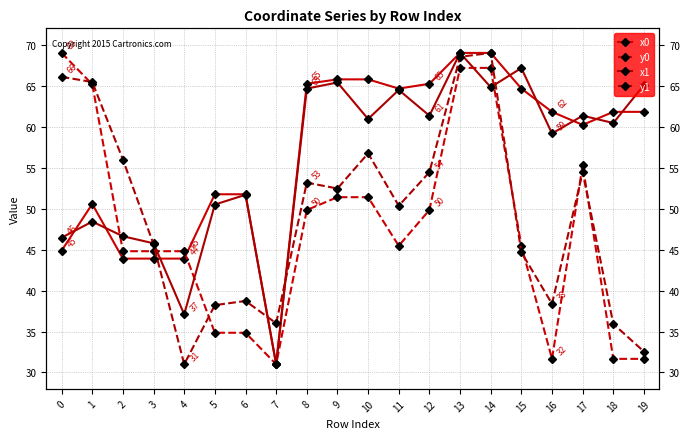

Reading left to right, transcribe all the data shown in this chart.

x0: 0=44.9	1=50.6	2=43.9	3=43.9	4=43.9	5=51.7	6=51.7	7=31.0	8=65.2	9=65.8	10=65.8	11=64.6	12=65.2	13=69.0	14=69.0	15=64.6	16=61.8	17=60.2	18=61.8	19=61.8
y0: 0=69.0	1=65.2	2=44.8	3=44.8	4=44.8	5=34.8	6=34.8	7=31.0	8=49.8	9=51.4	10=51.4	11=45.5	12=49.8	13=67.2	14=67.2	15=45.5	16=31.7	17=55.3	18=31.7	19=31.7
x1: 0=46.5	1=48.4	2=46.6	3=45.8	4=37.1	5=50.5	6=51.7	7=31.0	8=64.6	9=65.4	10=60.9	11=64.5	12=61.3	13=69.0	14=64.8	15=67.2	16=59.2	17=61.3	18=60.4	19=65.1
y1: 0=66.1	1=65.4	2=56.0	3=45.6	4=31.0	5=38.2	6=38.7	7=36.0	8=53.2	9=52.5	10=56.7	11=50.3	12=54.4	13=68.5	14=69.0	15=44.7	16=38.4	17=54.4	18=35.9	19=32.6